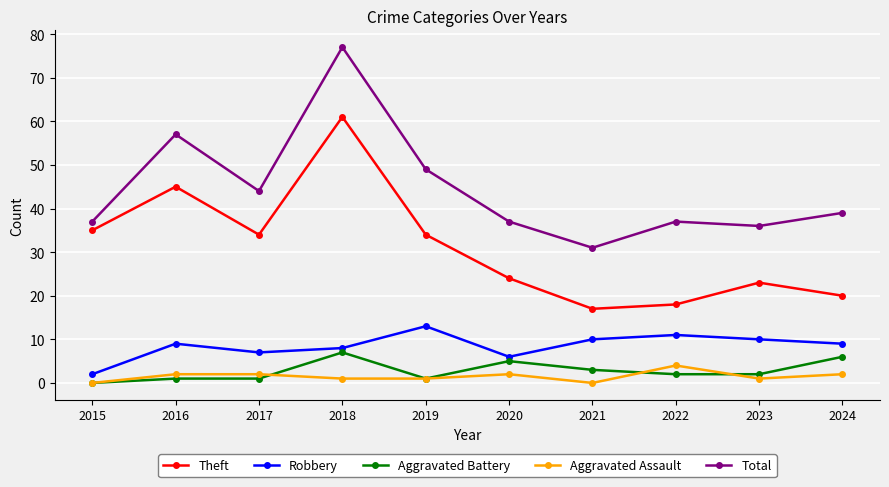

What is the difference between the Robbery values at 2024 and 2019?

4